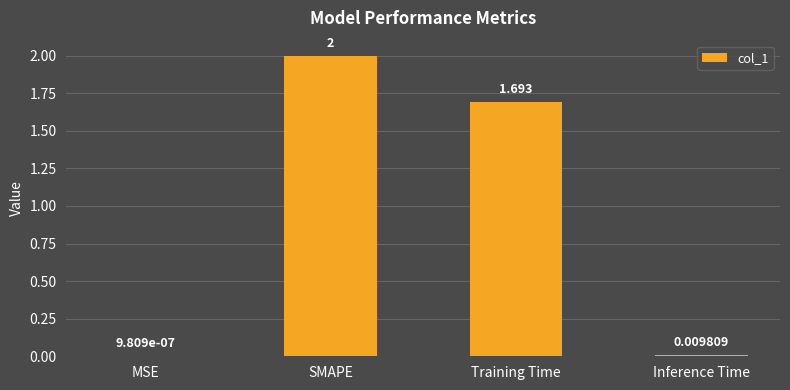

What is the change in value from MSE to SMAPE?

+2.0